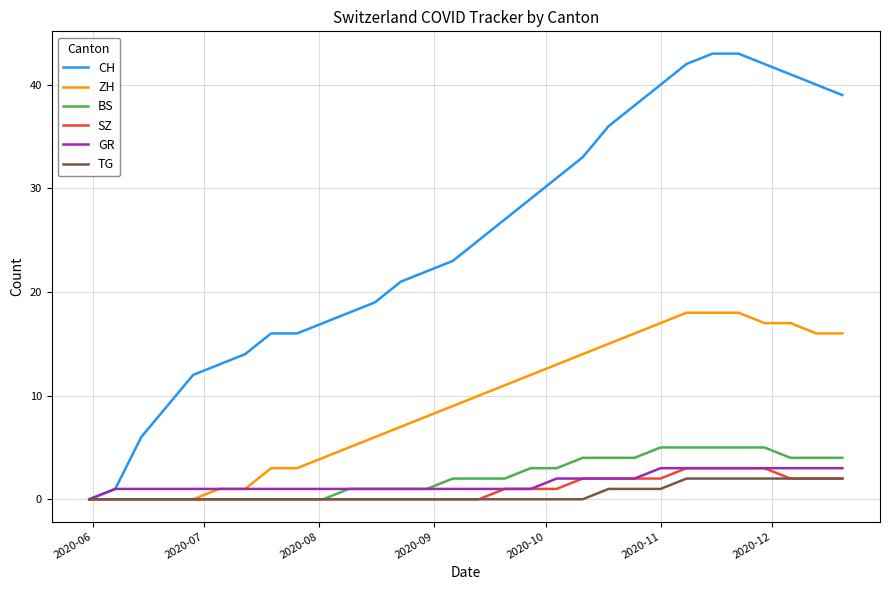

Which series has the widest spread of values?

CH